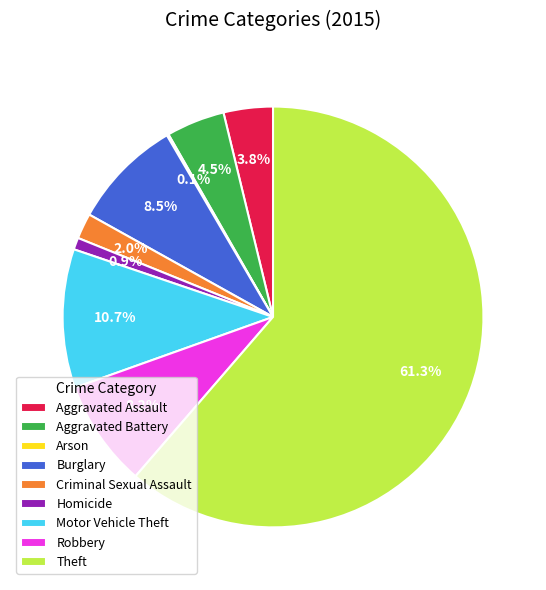

Is Theft the majority of the pie?

Yes